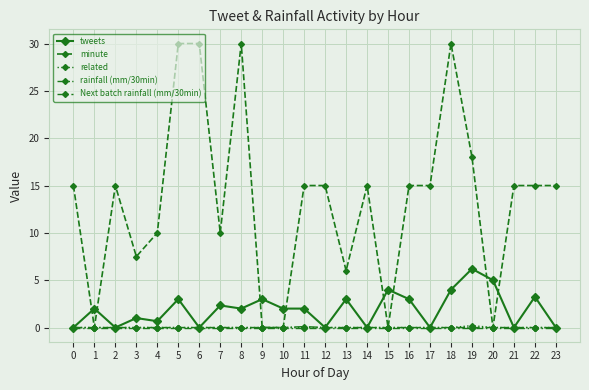

Is this an area chart (filled region under the line)?

No